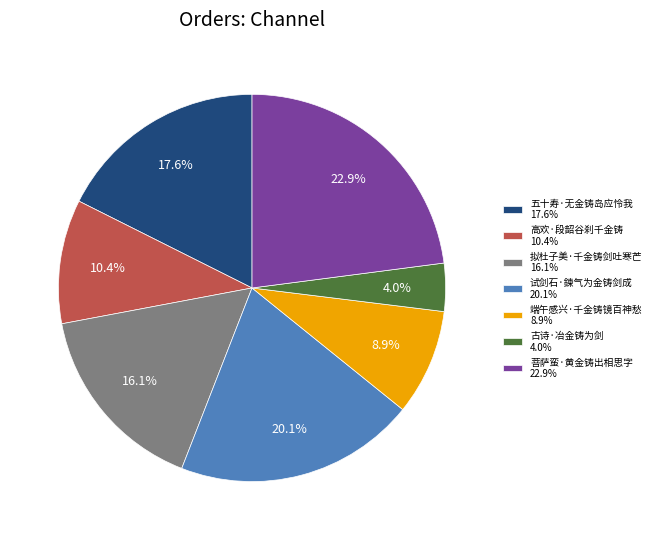

Which category has the smallest portion of the pie?

古诗·冶金铸为剑